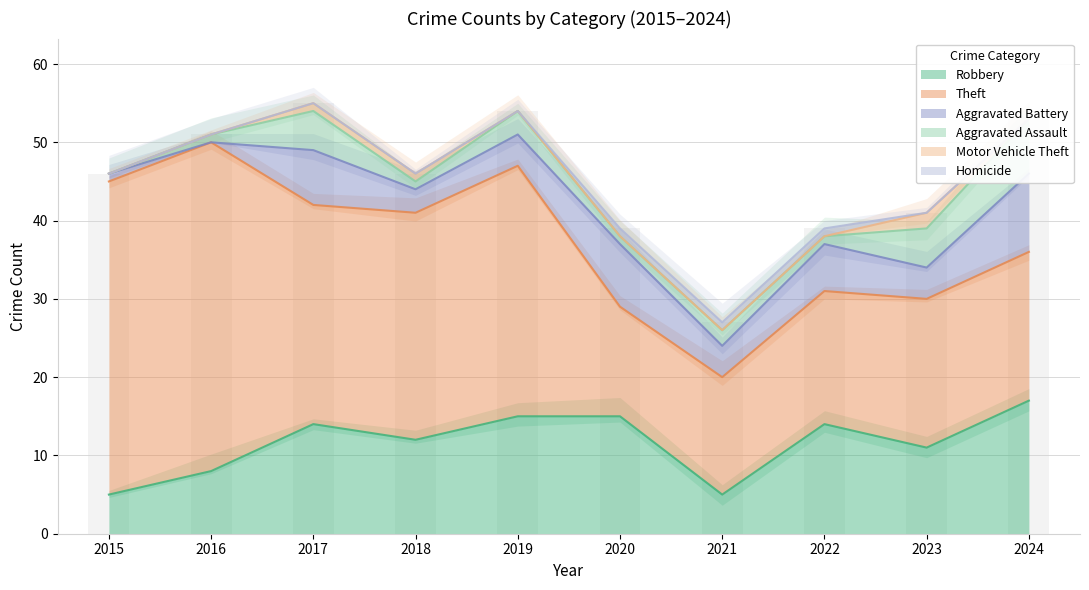

At 2017, list the series in order from smallest to largest.

Homicide, Motor Vehicle Theft, Aggravated Assault, Aggravated Battery, Robbery, Theft